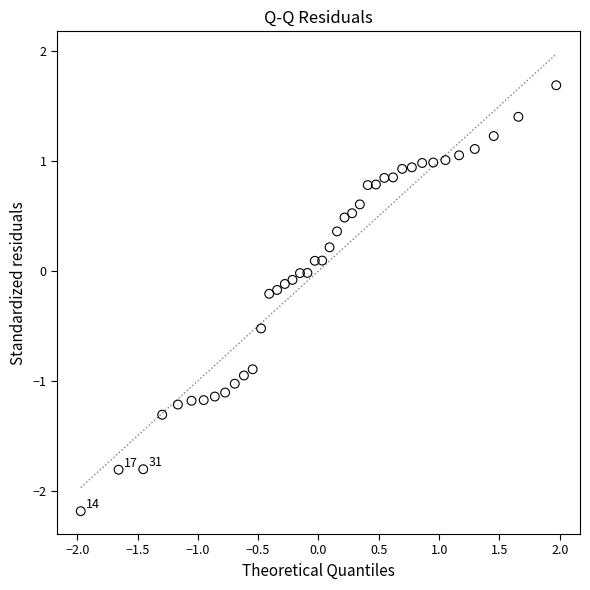

What is the range of Y values (max minus min)?

3.9